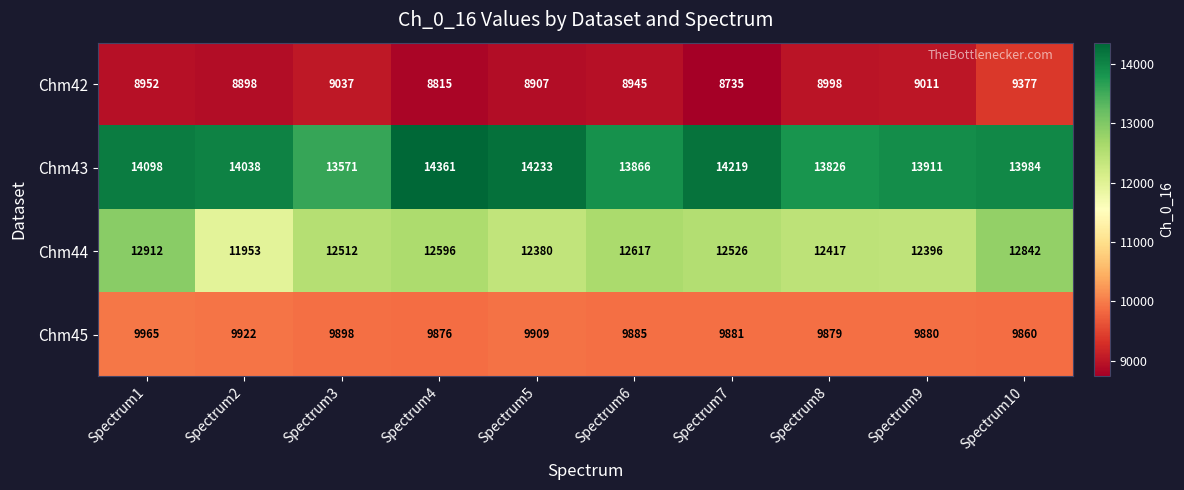

What is the difference between the Chm44 values at Spectrum3 and Spectrum9?

116